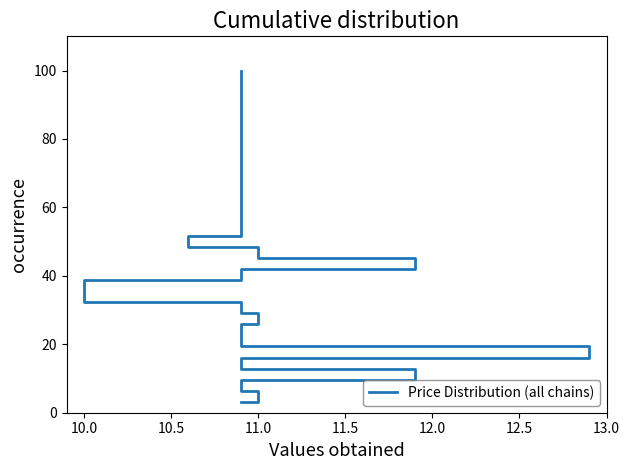

What is the difference between the maximum and minimum values?

96.8